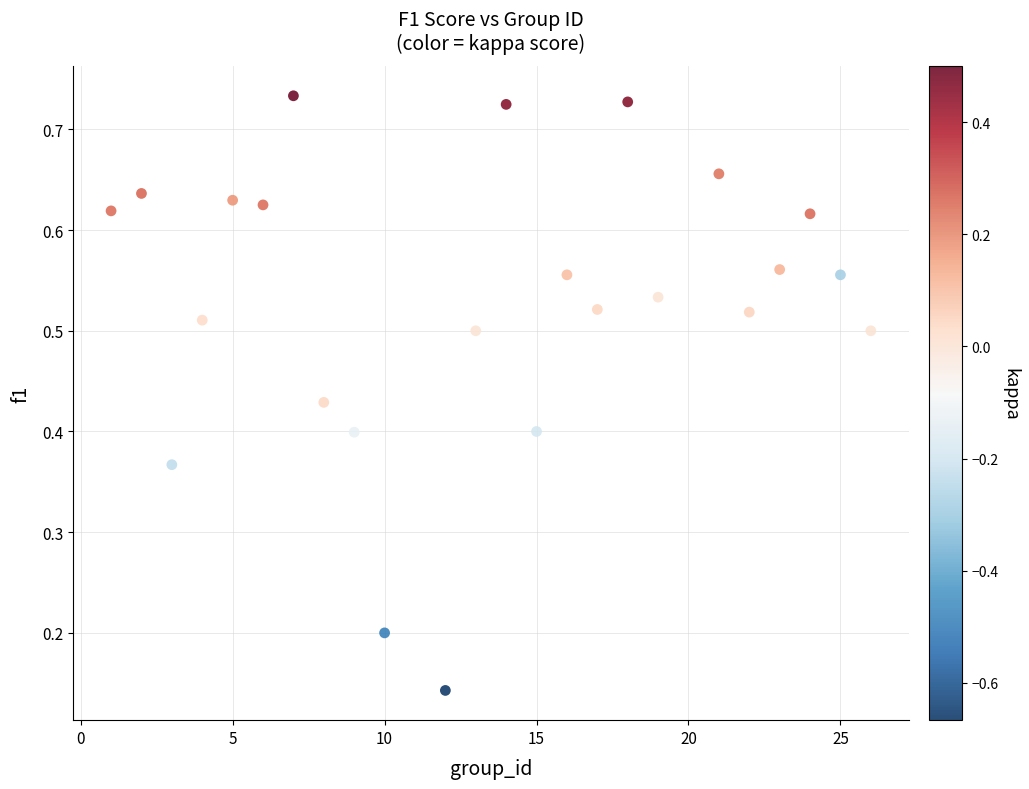

What is the range of X values (max minus min)?

25.0